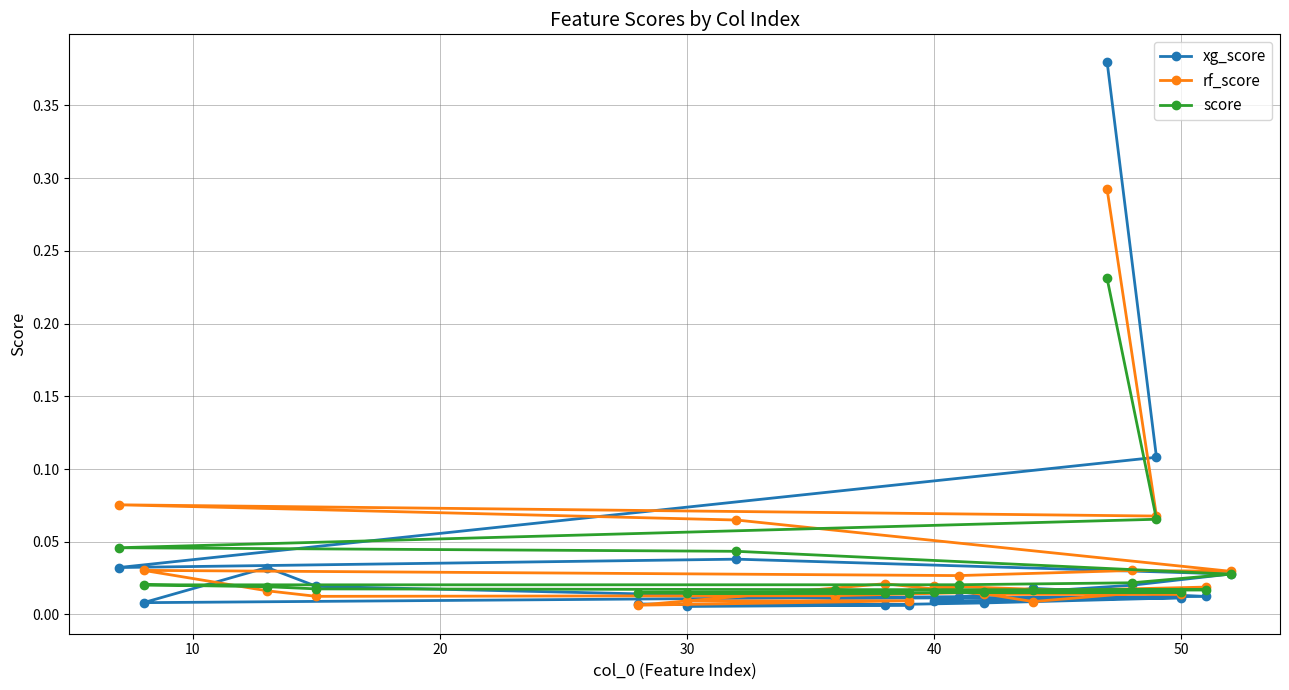

True or false: score and rf_score cross at least once.

True